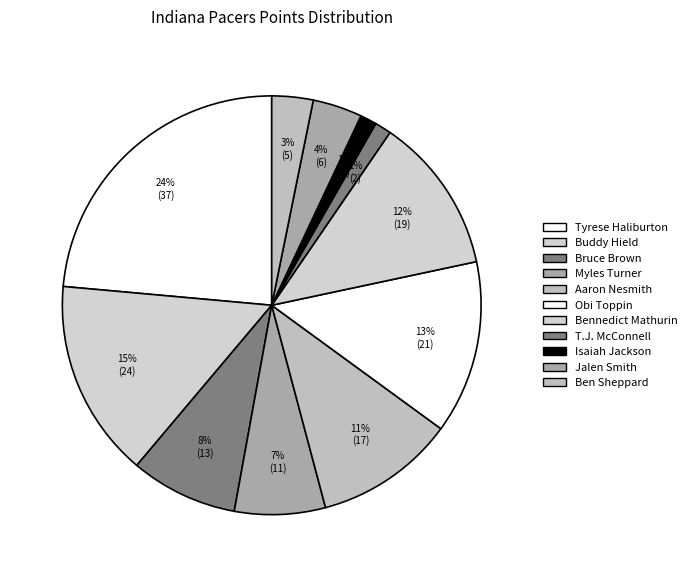

What is the change in value from Bennedict Mathurin to Jalen Smith?

-13